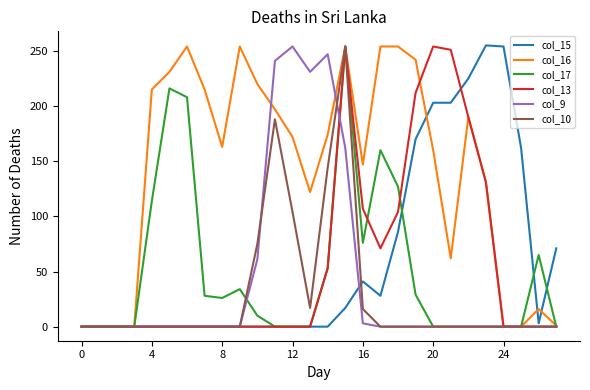

What is the greatest value displayed?

255